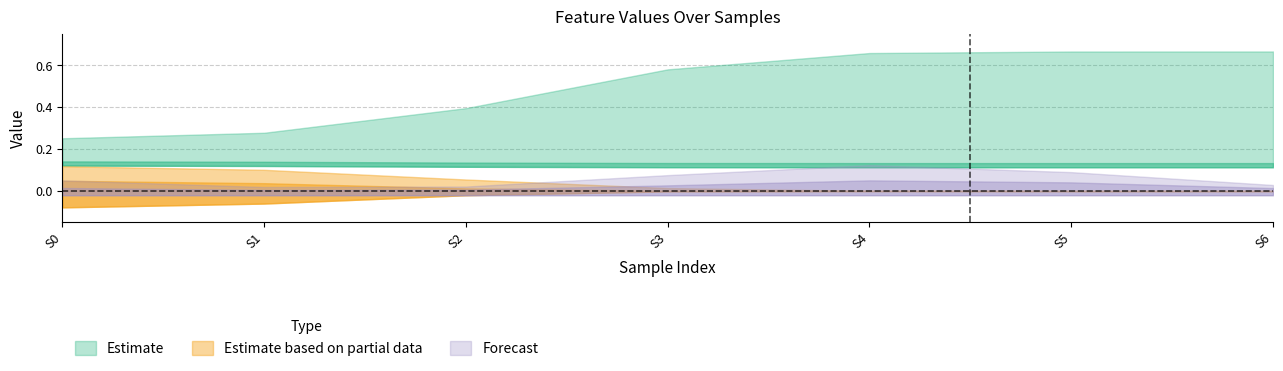

True or false: feature_8 has a value of -0.5 at 6.

False